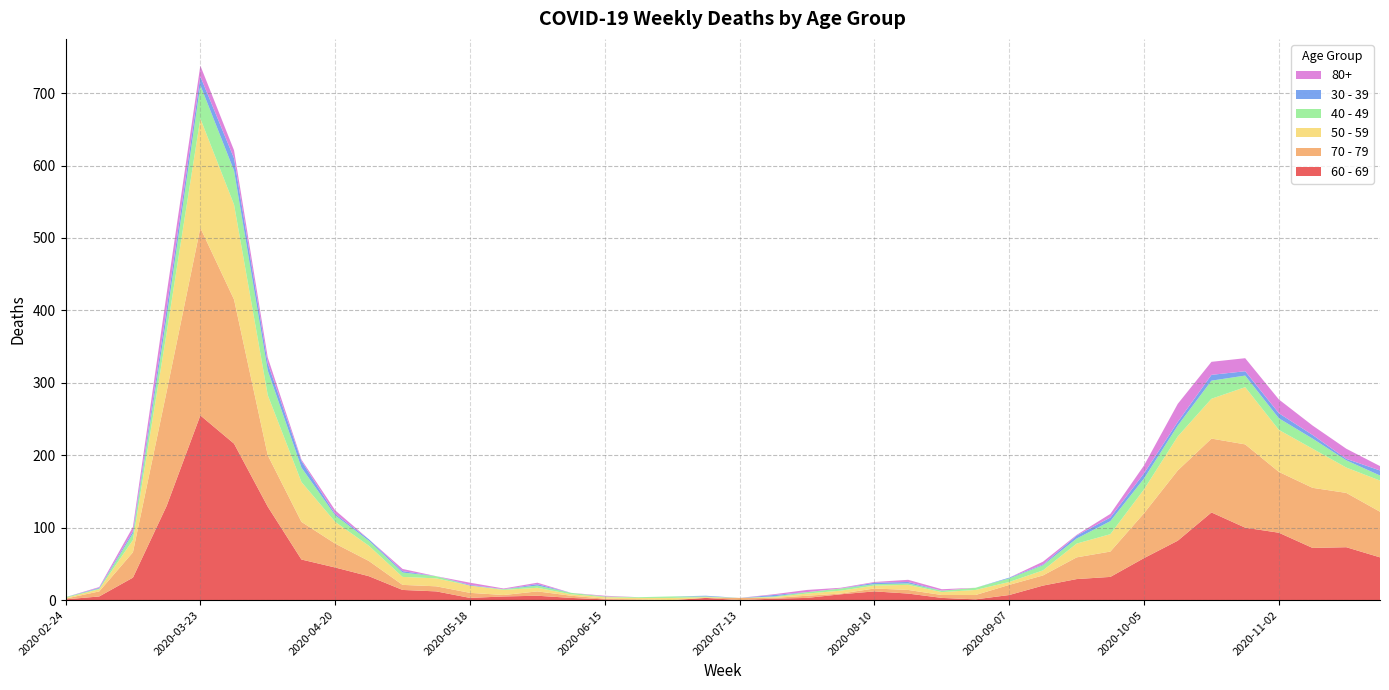

Reading left to right, transcribe all the data shown in this chart.

60 - 69: 2020-02-24=1	2020-03-02=5	2020-03-09=31	2020-03-16=130	2020-03-23=255	2020-03-30=216	2020-04-06=129	2020-04-13=56	2020-04-20=45	2020-04-27=33	2020-05-04=14	2020-05-11=12	2020-05-18=3	2020-05-25=5	2020-06-01=6	2020-06-08=3	2020-06-15=1	2020-06-22=0	2020-06-29=0	2020-07-06=3	2020-07-13=0	2020-07-20=2	2020-07-27=3	2020-08-03=8	2020-08-10=12	2020-08-17=9	2020-08-24=3	2020-08-31=1	2020-09-07=7	2020-09-14=20	2020-09-21=29	2020-09-28=32	2020-10-05=58	2020-10-12=82	2020-10-19=121	2020-10-26=100	2020-11-02=93	2020-11-09=72	2020-11-16=73	2020-11-23=59
70 - 79: 2020-02-24=1	2020-03-02=7	2020-03-09=35	2020-03-16=158	2020-03-23=259	2020-03-30=199	2020-04-06=71	2020-04-13=52	2020-04-20=33	2020-04-27=21	2020-05-04=7	2020-05-11=7	2020-05-18=7	2020-05-25=2	2020-06-01=6	2020-06-08=3	2020-06-15=1	2020-06-22=1	2020-06-29=0	2020-07-06=0	2020-07-13=3	2020-07-20=1	2020-07-27=3	2020-08-03=1	2020-08-10=4	2020-08-17=5	2020-08-24=4	2020-08-31=6	2020-09-07=14	2020-09-14=14	2020-09-21=30	2020-09-28=35	2020-10-05=62	2020-10-12=97	2020-10-19=102	2020-10-26=115	2020-11-02=84	2020-11-09=83	2020-11-16=75	2020-11-23=63
50 - 59: 2020-02-24=1	2020-03-02=3	2020-03-09=17	2020-03-16=81	2020-03-23=151	2020-03-30=131	2020-04-06=83	2020-04-13=55	2020-04-20=30	2020-04-27=21	2020-05-04=11	2020-05-11=11	2020-05-18=10	2020-05-25=7	2020-06-01=5	2020-06-08=2	2020-06-15=2	2020-06-22=2	2020-06-29=3	2020-07-06=1	2020-07-13=0	2020-07-20=1	2020-07-27=3	2020-08-03=4	2020-08-10=4	2020-08-17=7	2020-08-24=4	2020-08-31=7	2020-09-07=4	2020-09-14=7	2020-09-21=19	2020-09-28=24	2020-10-05=33	2020-10-12=47	2020-10-19=55	2020-10-26=79	2020-11-02=58	2020-11-09=54	2020-11-16=35	2020-11-23=43
40 - 49: 2020-02-24=1	2020-03-02=1	2020-03-09=9	2020-03-16=21	2020-03-23=46	2020-03-30=47	2020-04-06=34	2020-04-13=20	2020-04-20=9	2020-04-27=7	2020-05-04=6	2020-05-11=3	2020-05-18=0	2020-05-25=1	2020-06-01=3	2020-06-08=2	2020-06-15=1	2020-06-22=1	2020-06-29=2	2020-07-06=1	2020-07-13=0	2020-07-20=1	2020-07-27=2	2020-08-03=3	2020-08-10=2	2020-08-17=2	2020-08-24=2	2020-08-31=3	2020-09-07=5	2020-09-14=7	2020-09-21=7	2020-09-28=18	2020-10-05=15	2020-10-12=15	2020-10-19=25	2020-10-26=16	2020-11-02=16	2020-11-09=14	2020-11-16=10	2020-11-23=7
30 - 39: 2020-02-24=0	2020-03-02=1	2020-03-09=3	2020-03-16=12	2020-03-23=12	2020-03-30=17	2020-04-06=10	2020-04-13=9	2020-04-20=2	2020-04-27=2	2020-05-04=2	2020-05-11=0	2020-05-18=1	2020-05-25=0	2020-06-01=2	2020-06-08=0	2020-06-15=0	2020-06-22=0	2020-06-29=0	2020-07-06=1	2020-07-13=0	2020-07-20=2	2020-07-27=0	2020-08-03=0	2020-08-10=2	2020-08-17=2	2020-08-24=0	2020-08-31=0	2020-09-07=1	2020-09-14=1	2020-09-21=4	2020-09-28=5	2020-10-05=7	2020-10-12=5	2020-10-19=8	2020-10-26=6	2020-11-02=7	2020-11-09=5	2020-11-16=2	2020-11-23=7
80+: 2020-02-24=0	2020-03-02=1	2020-03-09=6	2020-03-16=21	2020-03-23=15	2020-03-30=11	2020-04-06=8	2020-04-13=2	2020-04-20=5	2020-04-27=0	2020-05-04=3	2020-05-11=0	2020-05-18=3	2020-05-25=1	2020-06-01=2	2020-06-08=0	2020-06-15=1	2020-06-22=0	2020-06-29=0	2020-07-06=0	2020-07-13=0	2020-07-20=1	2020-07-27=3	2020-08-03=1	2020-08-10=1	2020-08-17=3	2020-08-24=2	2020-08-31=0	2020-09-07=0	2020-09-14=4	2020-09-21=1	2020-09-28=5	2020-10-05=11	2020-10-12=25	2020-10-19=18	2020-10-26=18	2020-11-02=19	2020-11-09=13	2020-11-16=14	2020-11-23=6